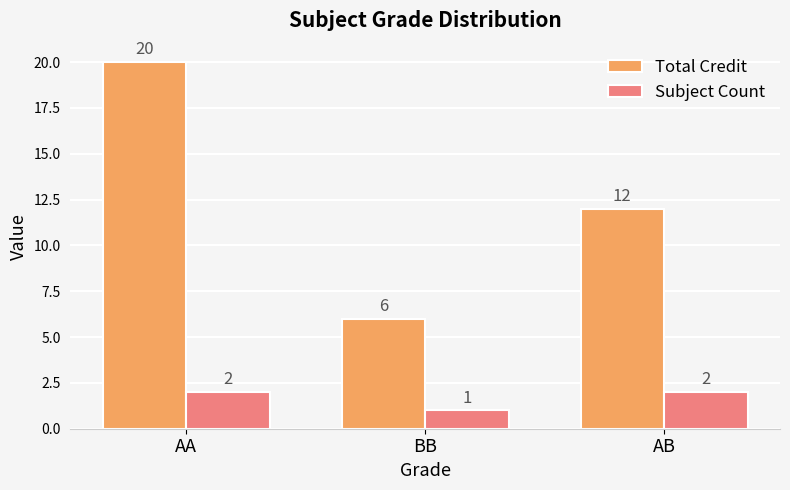

What position from the right is AA?

3